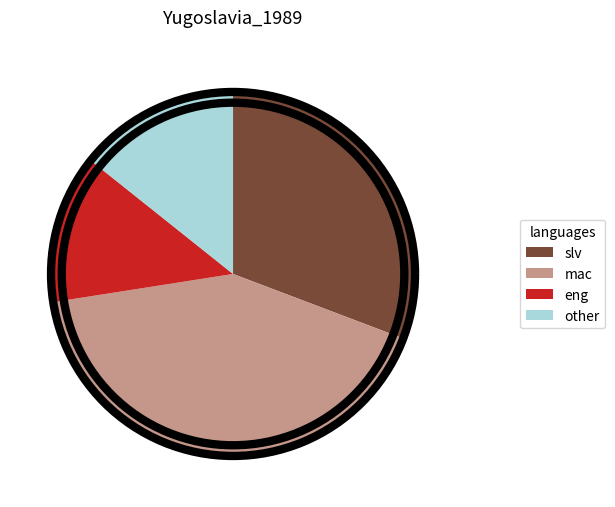

What percentage is the ἕτεροι slice, to the nearest percent?

11%